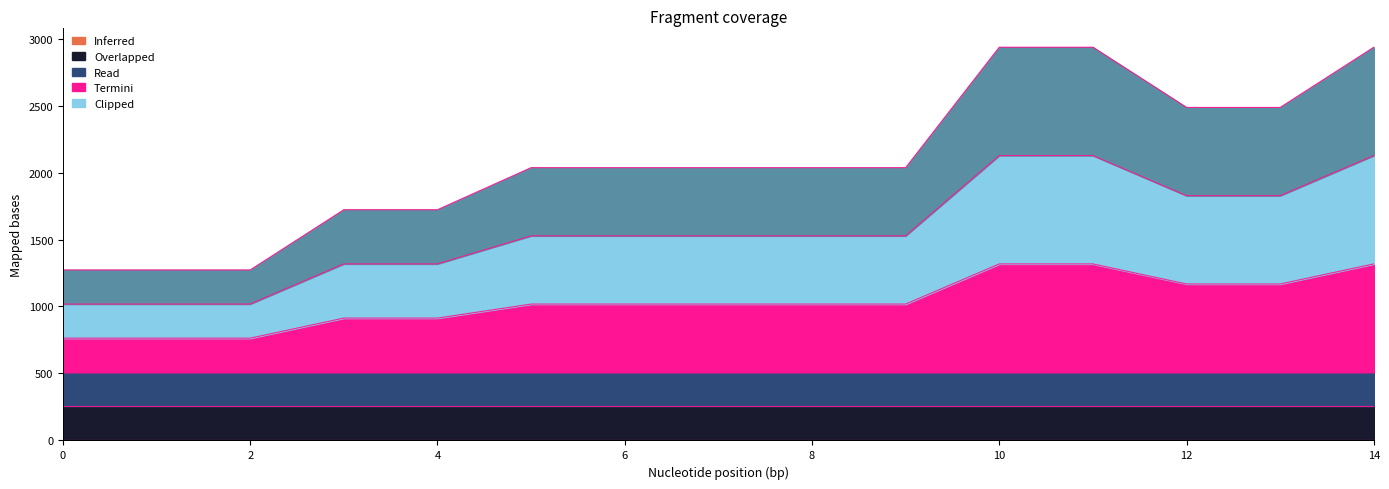

Where does the 5_state series first go above 1527?

5